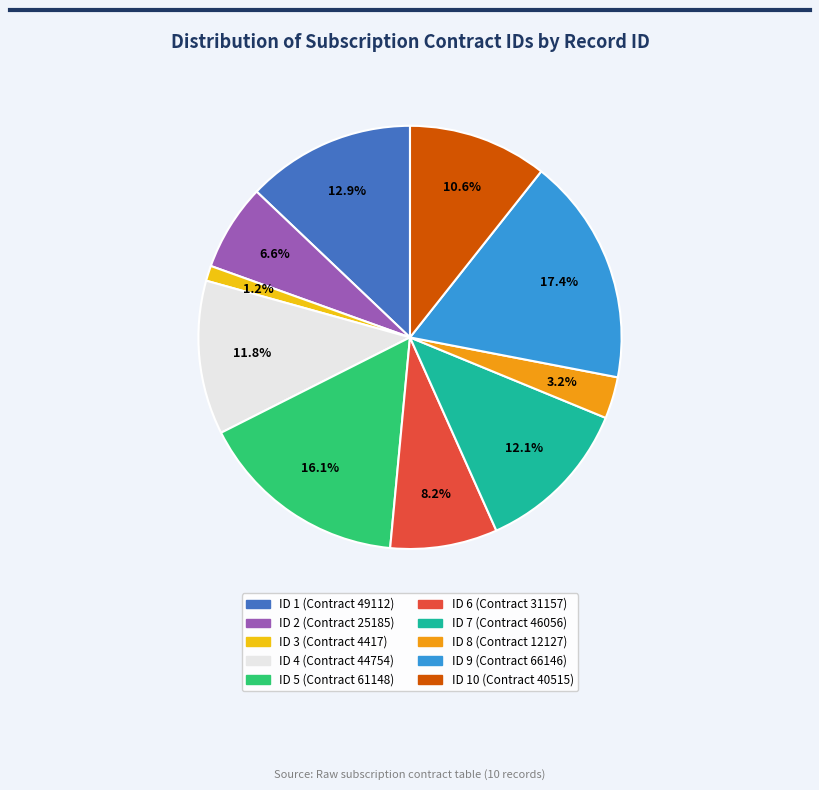

Is there any slice that represents more than half of the pie?

No